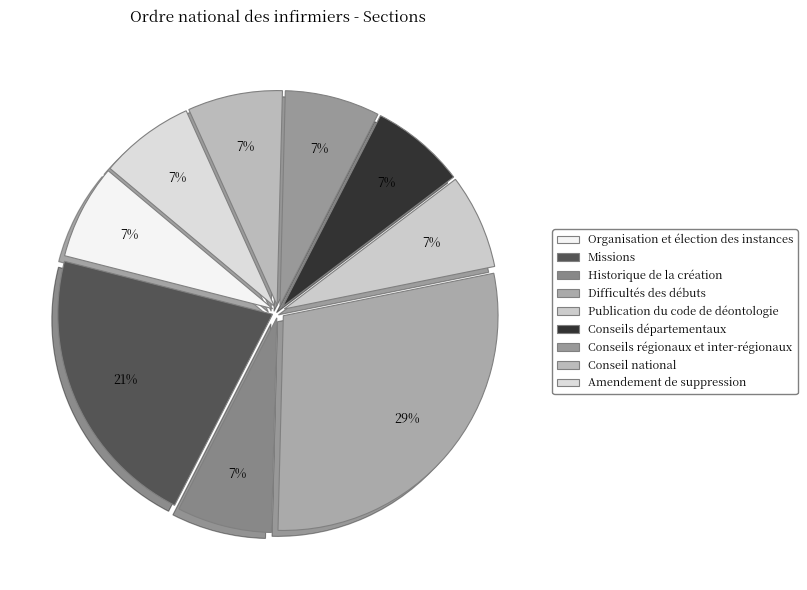

How many segments does this pie chart have?

9